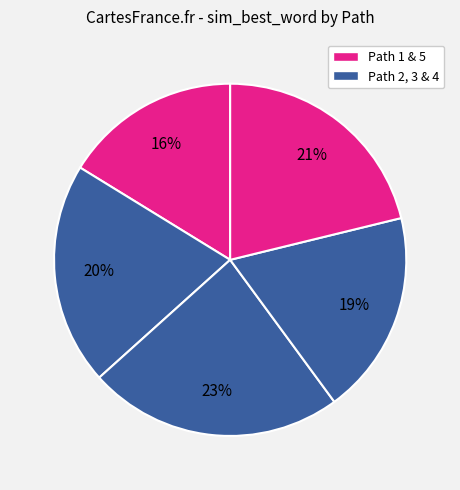

Rank the categories by value from highest to lowest.

Path 3, Path 5, Path 2, Path 4, Path 1